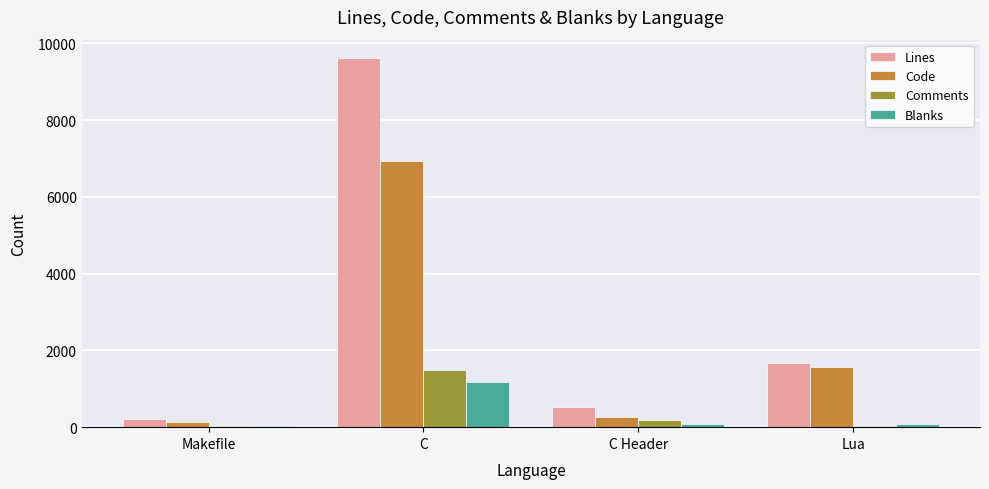

Is the value of Lines at Lua greater than the value of Blanks at Lua?

Yes